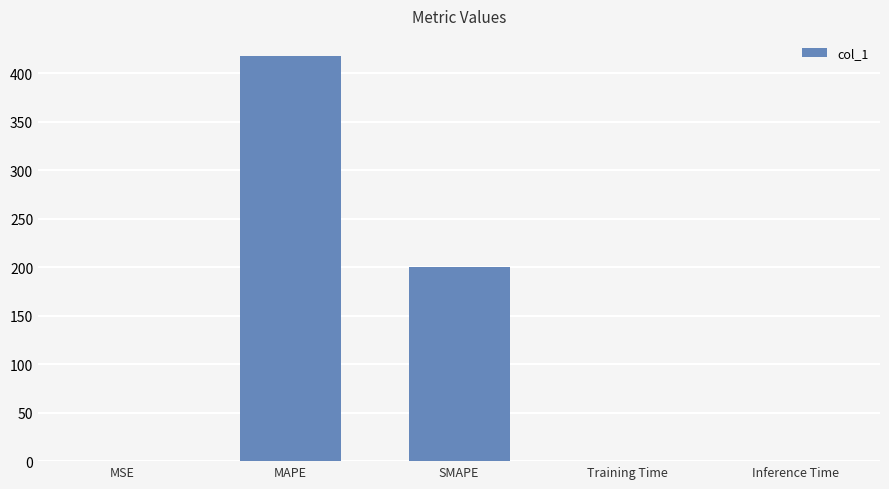

Read the value at SMAPE.

200.0